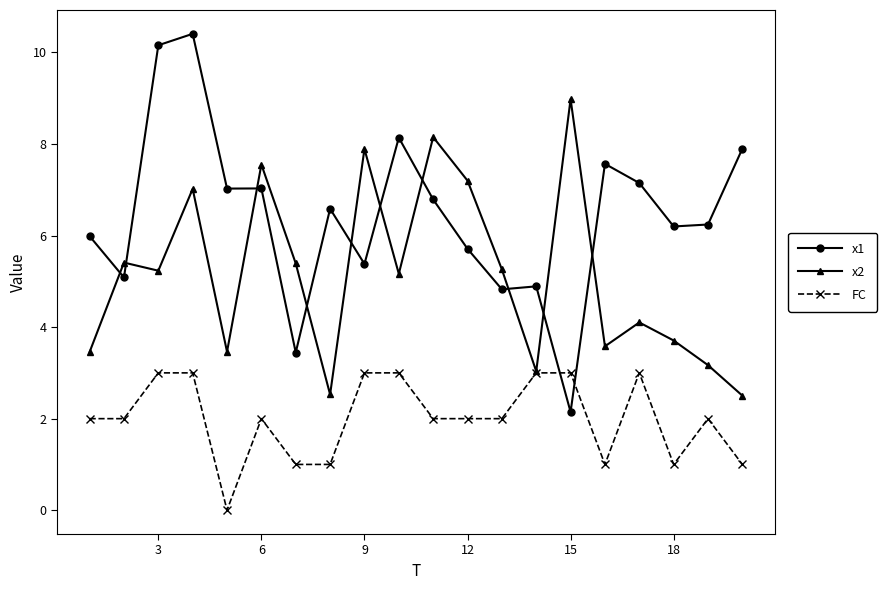

Which series has the widest spread of values?

x1